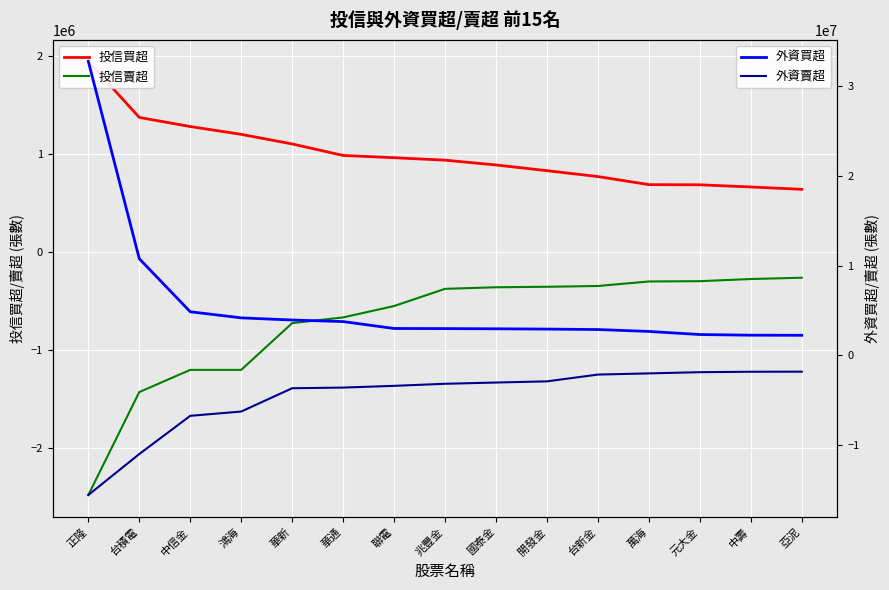

What is the difference between the maximum and minimum values in the 外資買超 series?

30453645